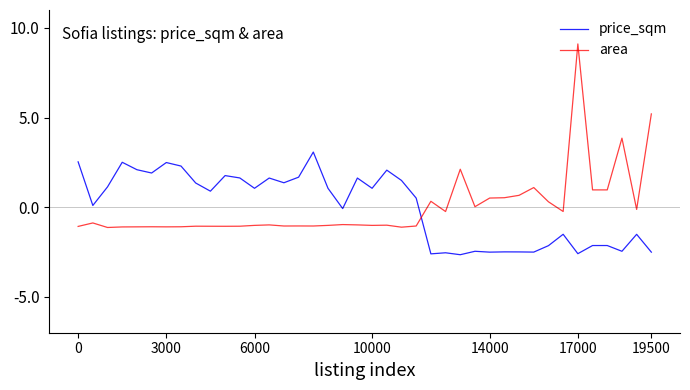

Rank the series by their maximum value, from highest to lowest.

area, price_sqm